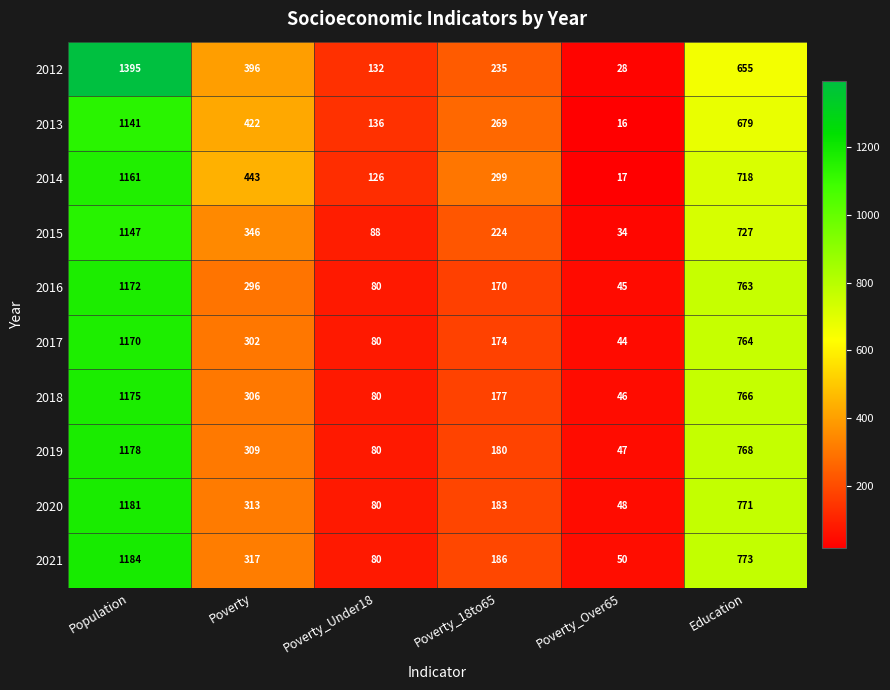

True or false: 2012 has a value of 132 at Poverty_Under18.

True